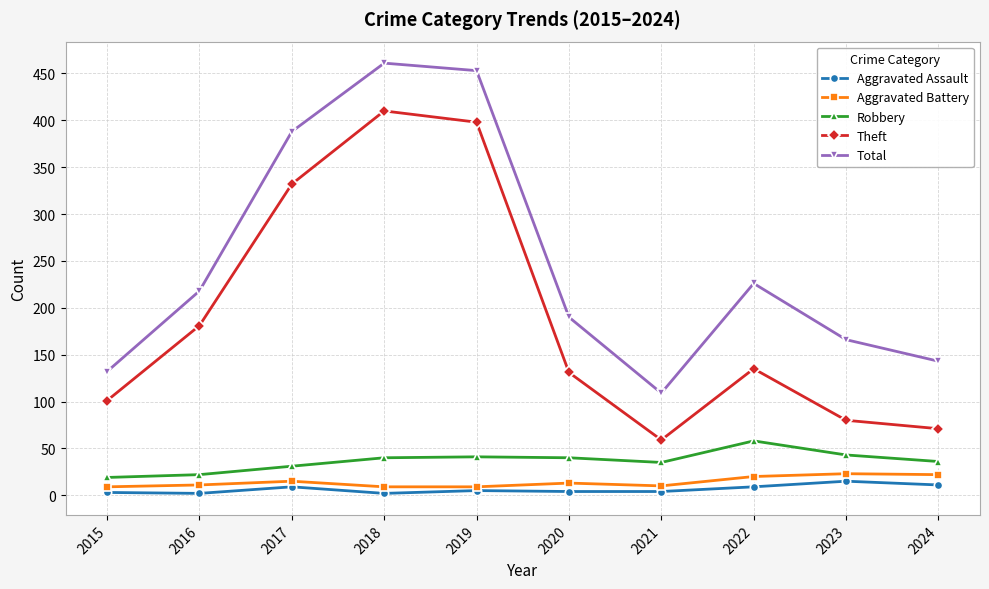

What is the difference between the second highest and minimum values in the Aggravated Battery series?

13